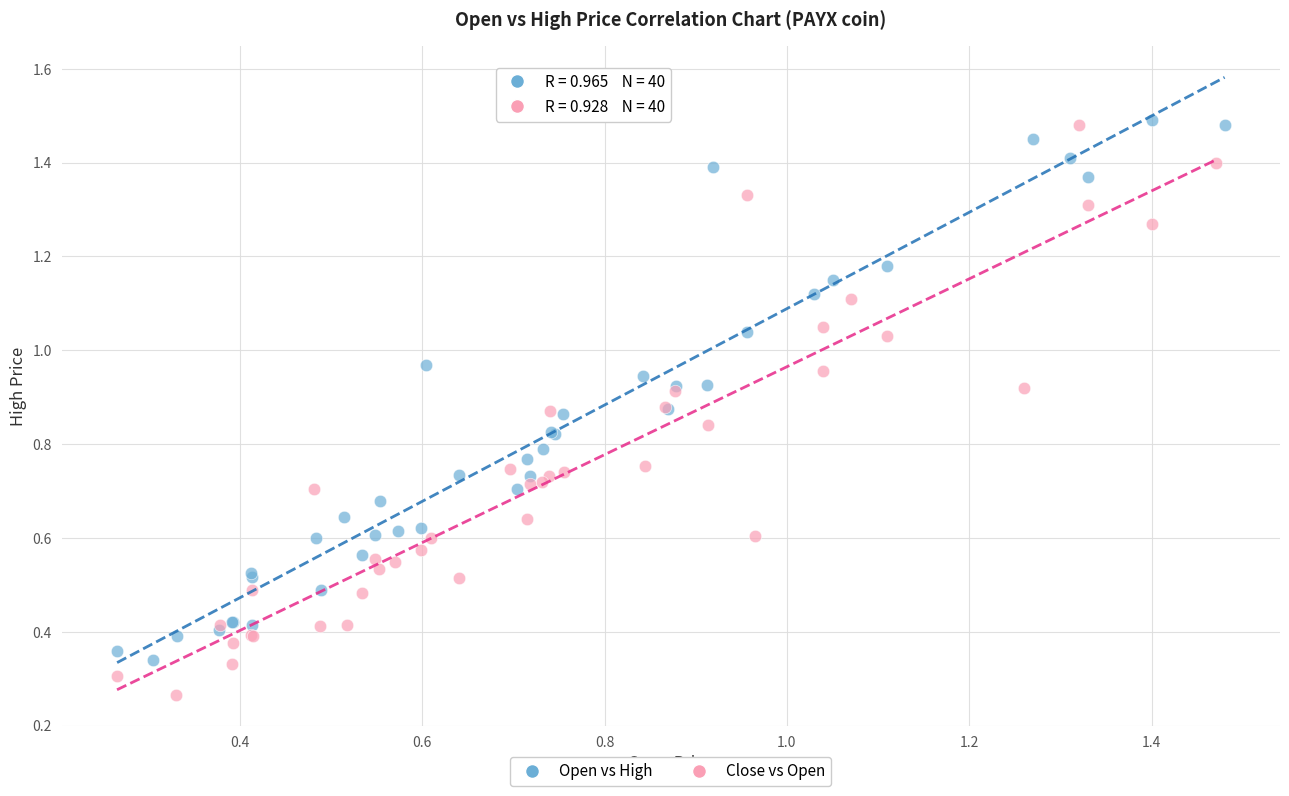

Which series reaches the minimum Y coordinate?

Close vs Open